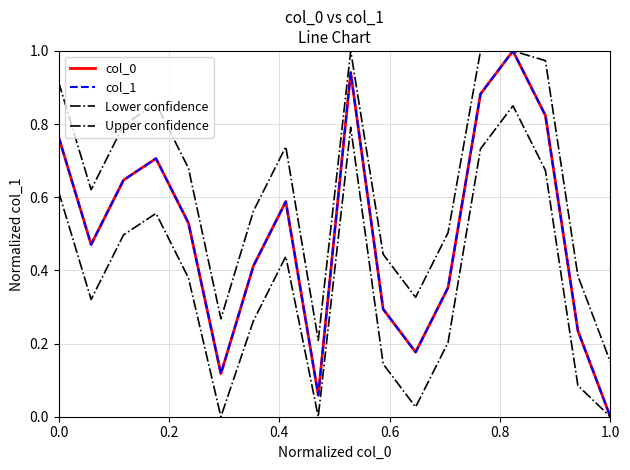

Is this an area chart (filled region under the line)?

No